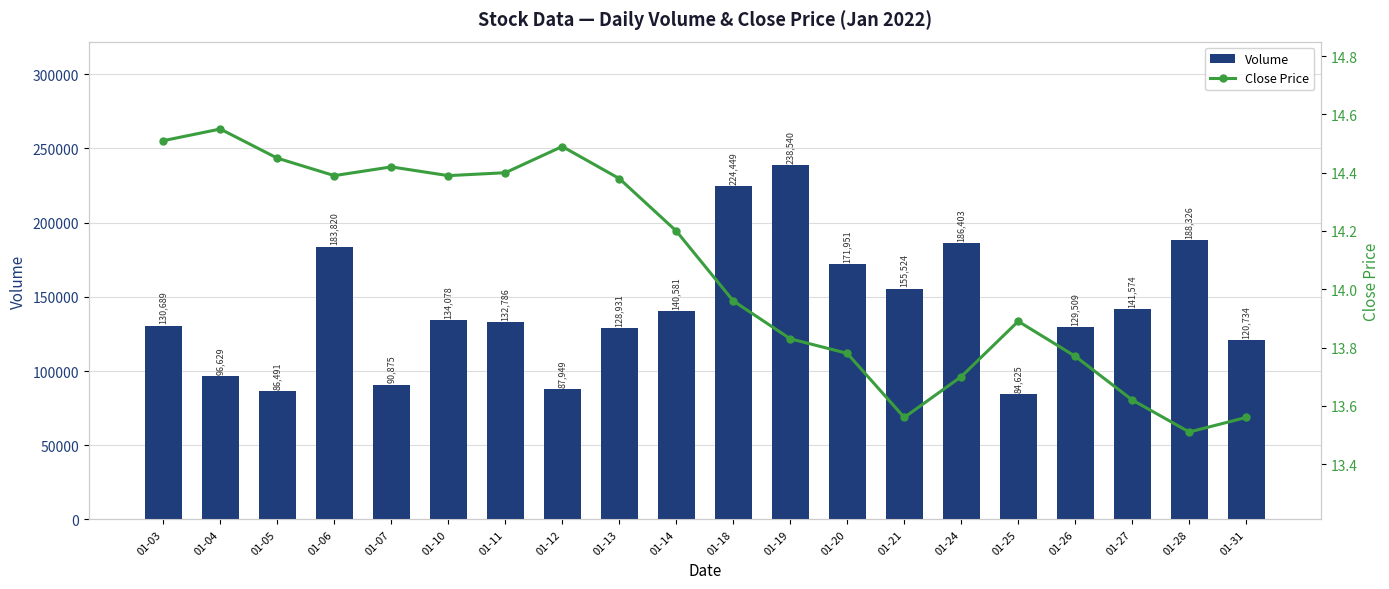

At which label does Volume reach its peak?

01-19